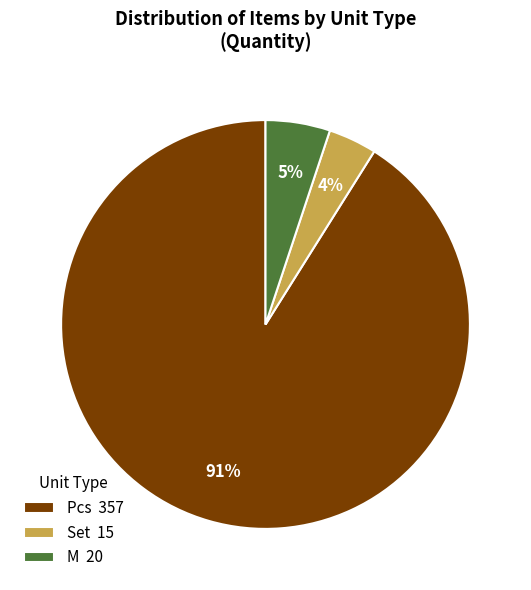

Which has a higher value, Set 15 or Pcs 357?

Pcs 357